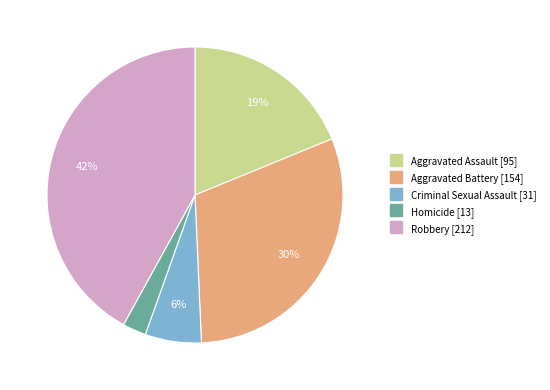

Rank the categories by value from lowest to highest.

Homicide, Criminal Sexual Assault, Aggravated Assault, Aggravated Battery, Robbery